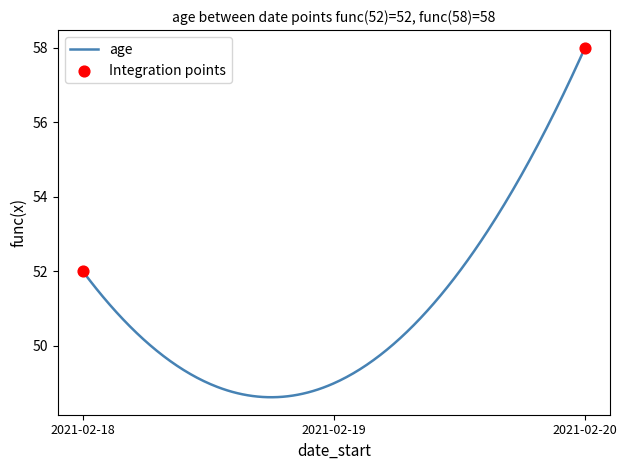

What is the greatest value displayed?

58.0